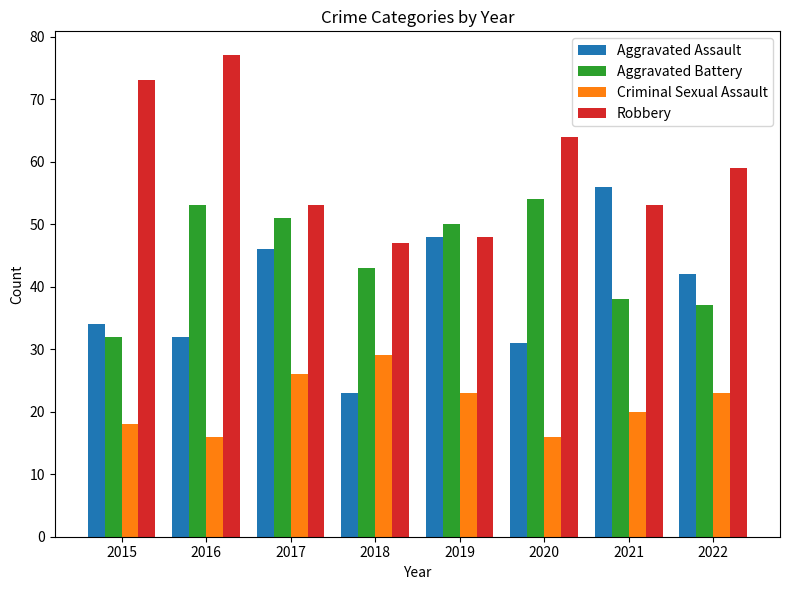

Rank the series at 2015 from lowest to highest value.

Criminal Sexual Assault, Aggravated Battery, Aggravated Assault, Robbery